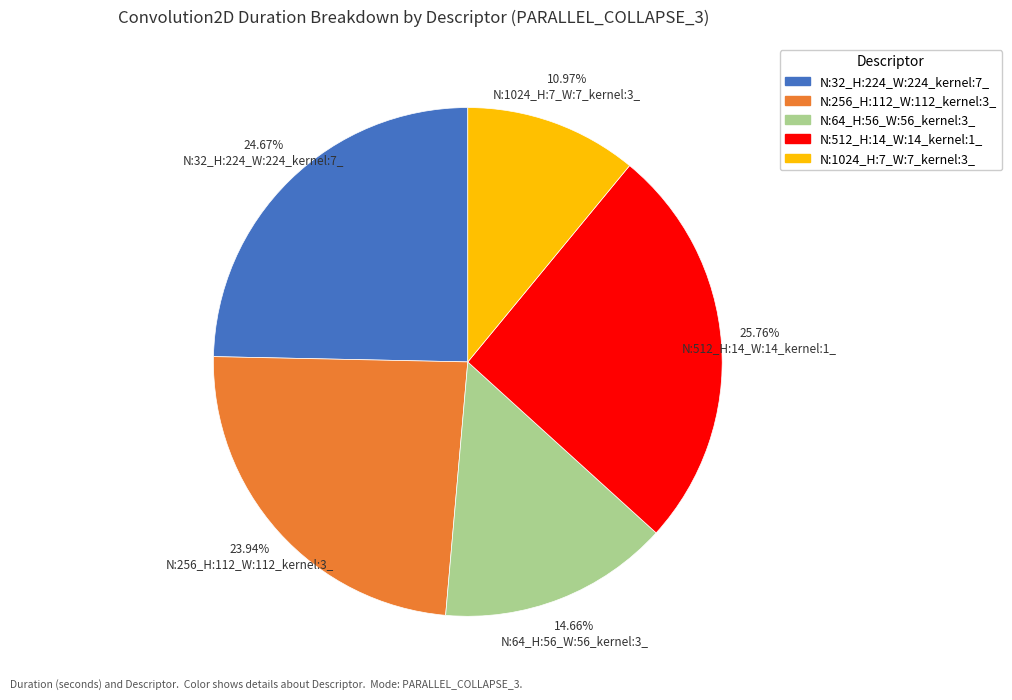

Is the sum of N:32_H:224_W:224_kernel:7_ and N:256_H:112_W:112_kernel:3_ greater than half?

No